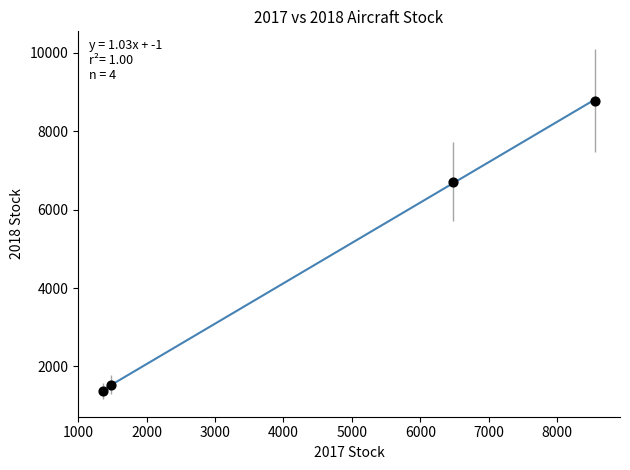

What Y value in the scatter plot is closest to 5076?

6709.3